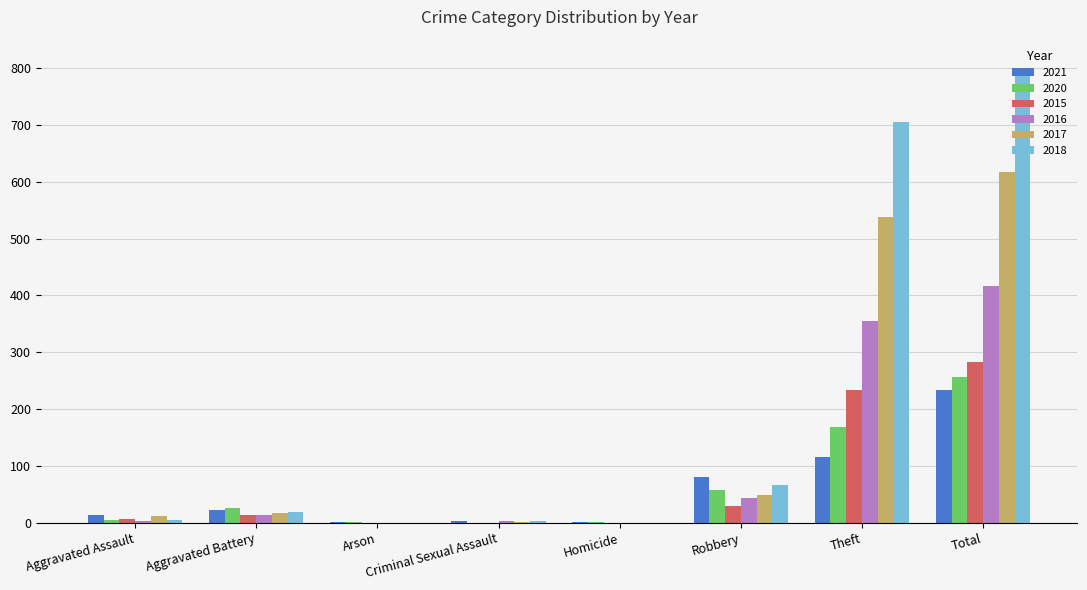

How many data points does each series have?

8